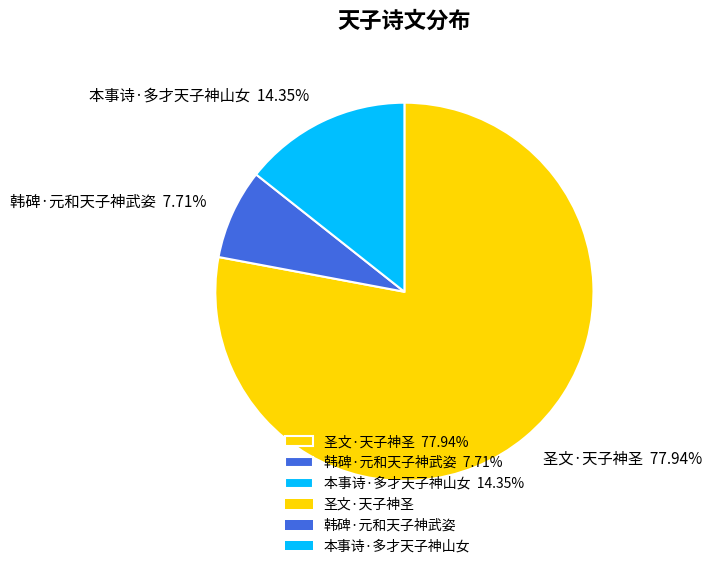

What percentage do 本事诗·多才天子神山女 and 圣文·天子神圣 together represent?

92.3%